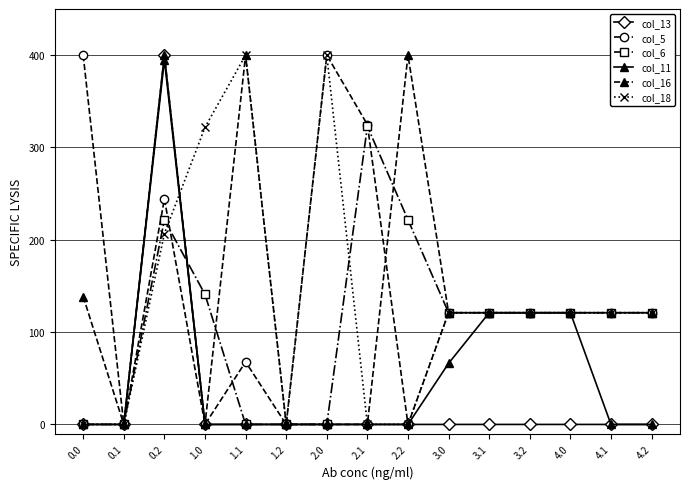

The col_11 series shows 154.6 at 4.1. True or false?

False